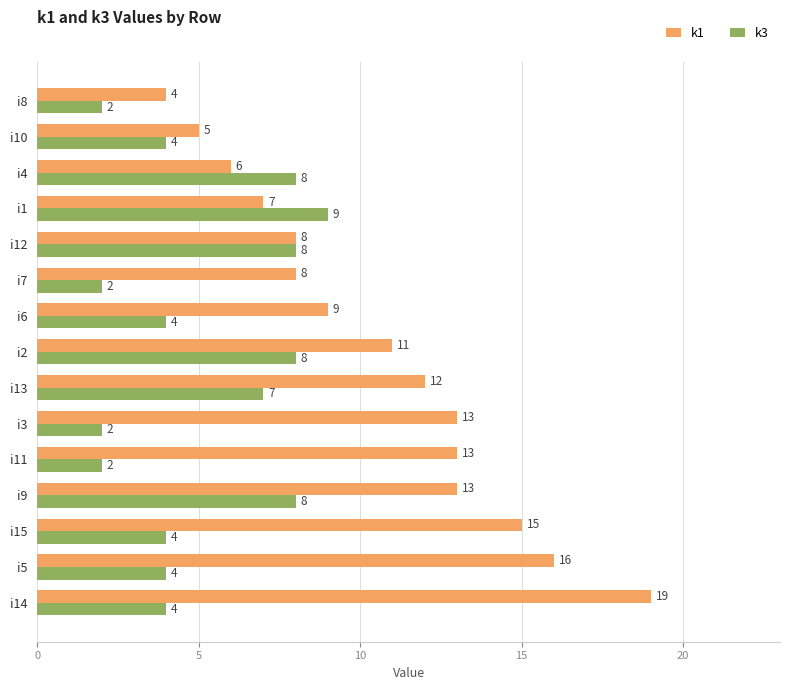

Which label corresponds to the largest value in the chart?

i14